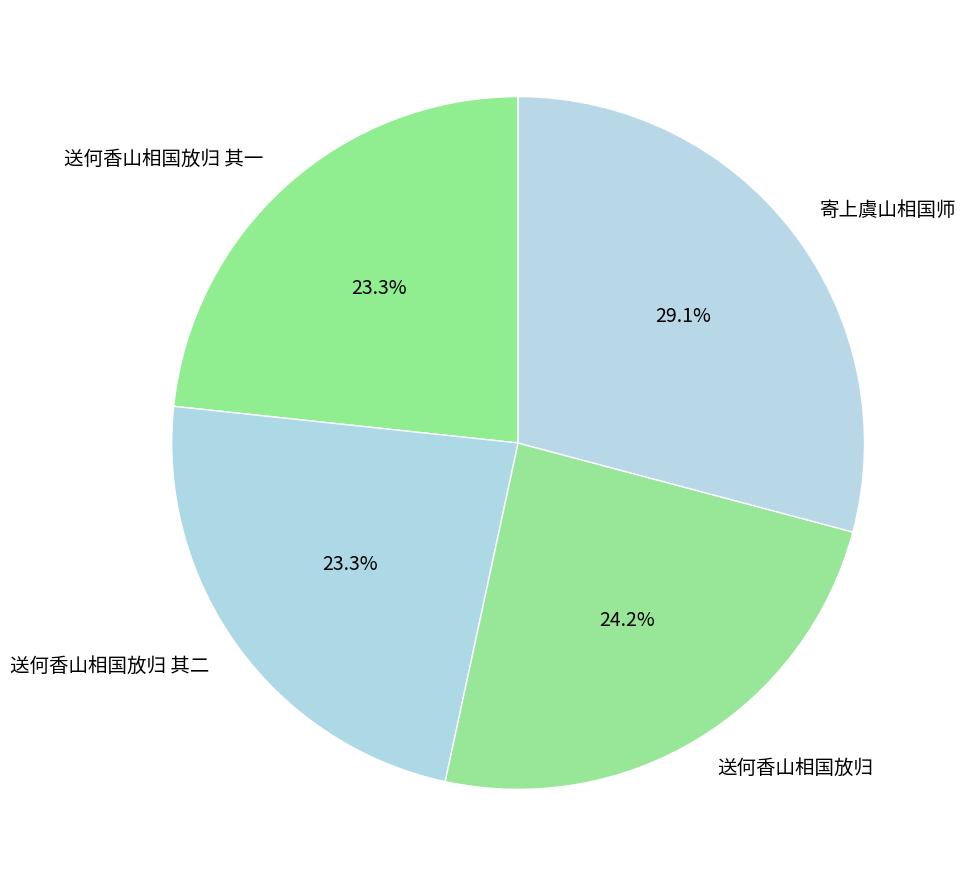

Does 寄上虞山相国师 account for over 50% of the chart?

No